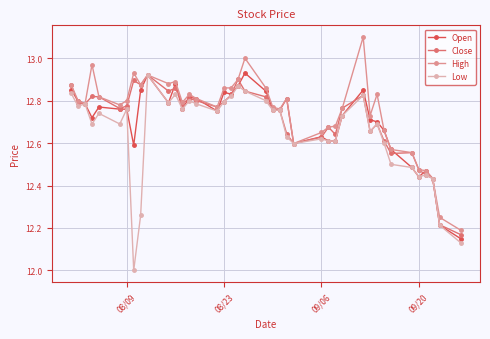

What is the smallest value displayed?

12.0